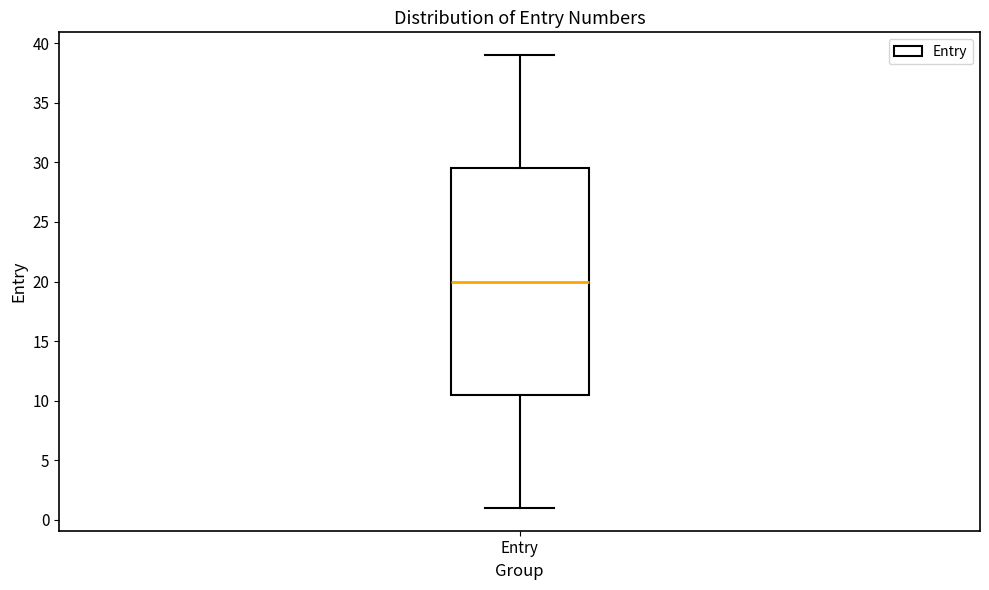

Transcribe this box plot: give where the median line is, the range the box spans, and where the two whiskers end, as read against the y-axis. The values are not printed on the chart, so give them approximately, as read against the axis.

median 20.0, box 10.5 to 29.5, whiskers 1.0 to 39.0